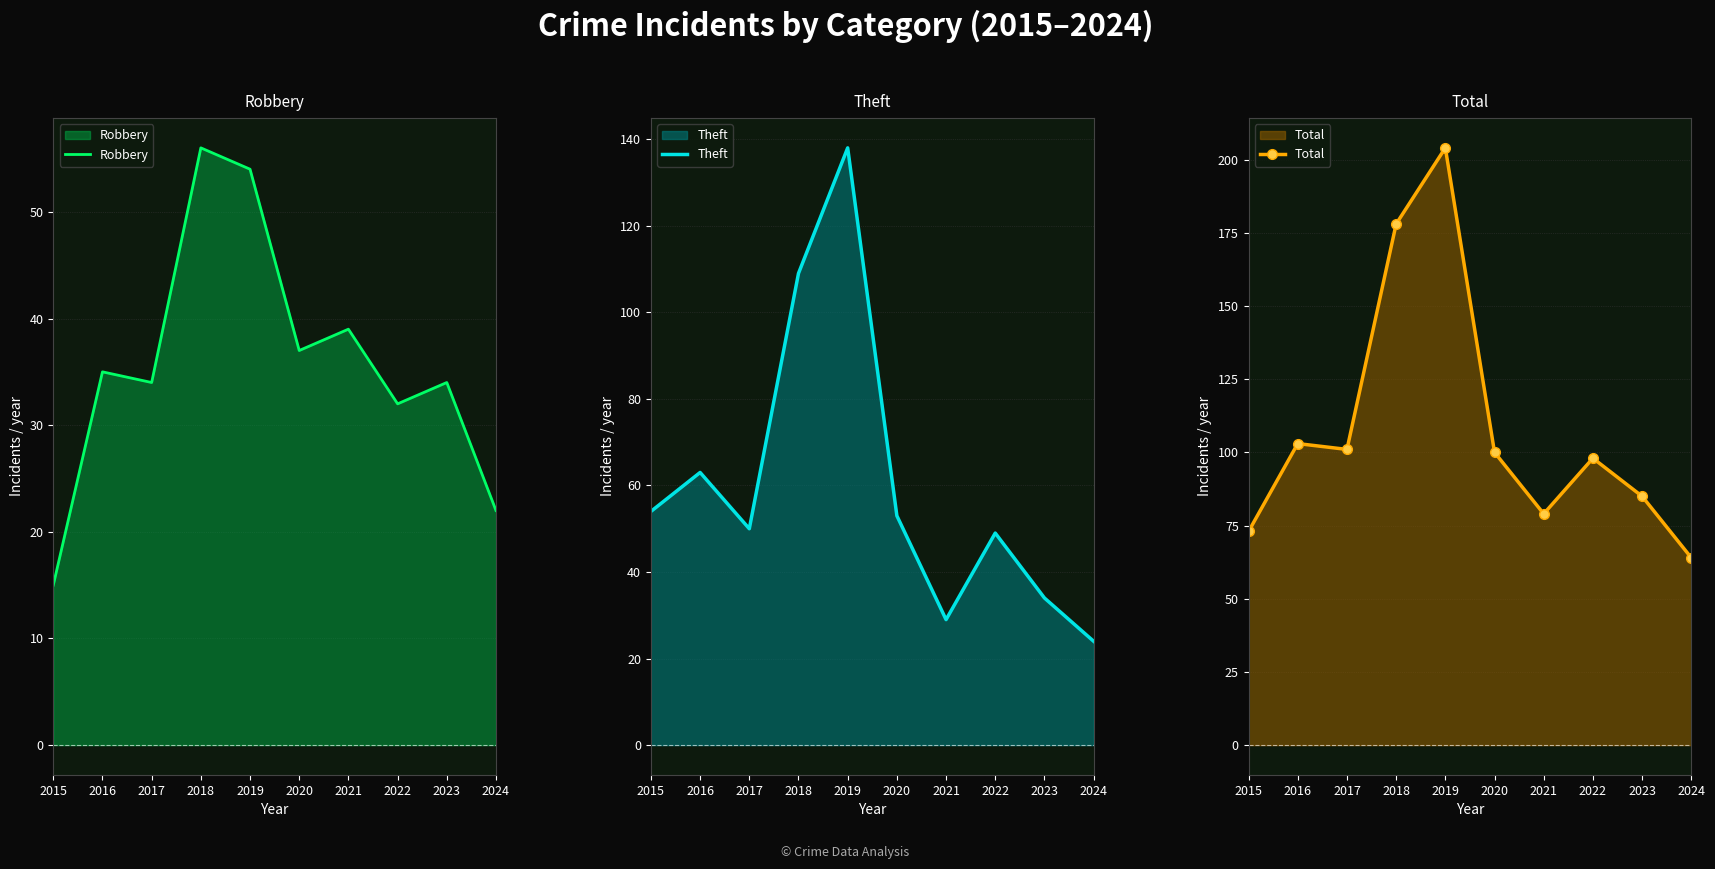

Count the number of data series in this chart.

3